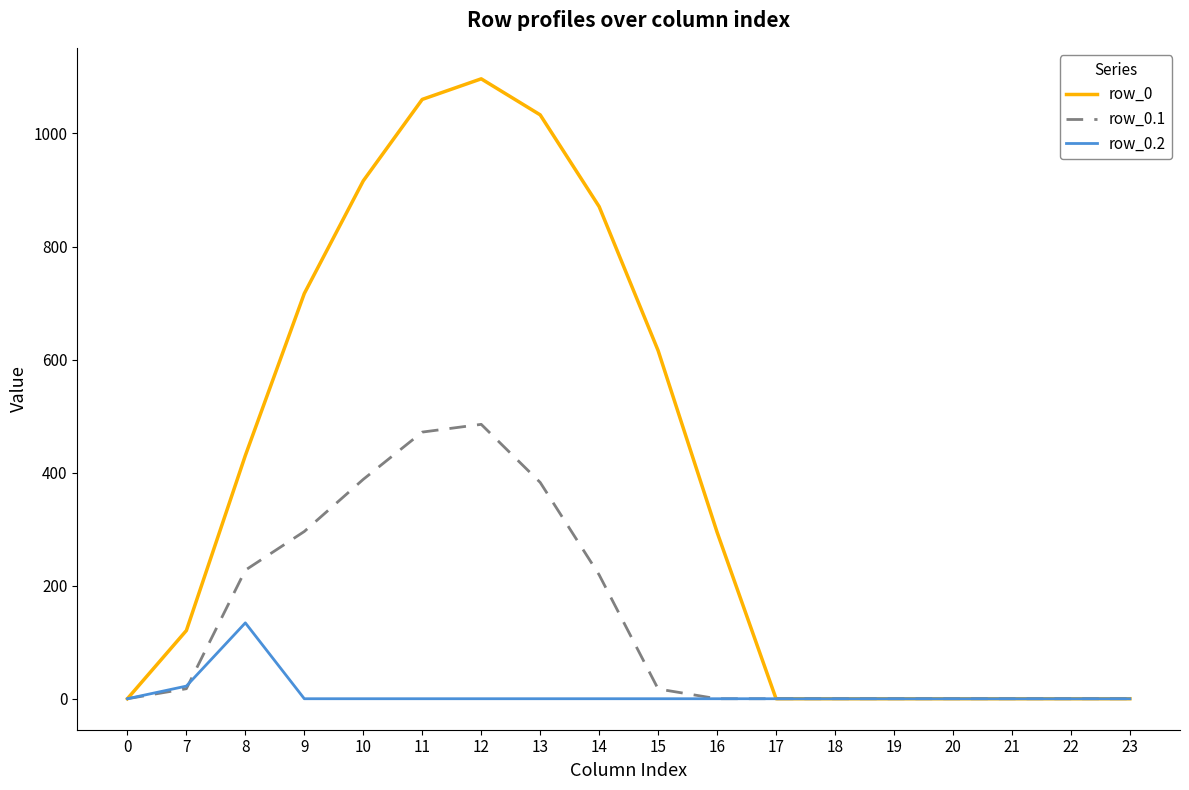

What is the difference between the highest and lowest values at 8?

296.1